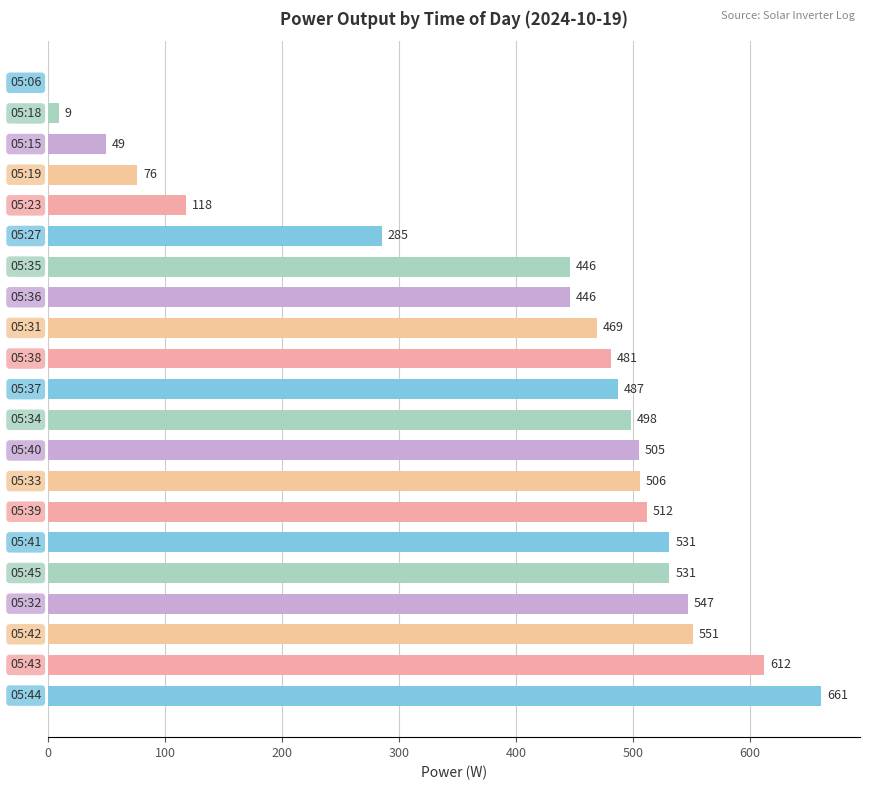

What is the greatest value displayed?

661